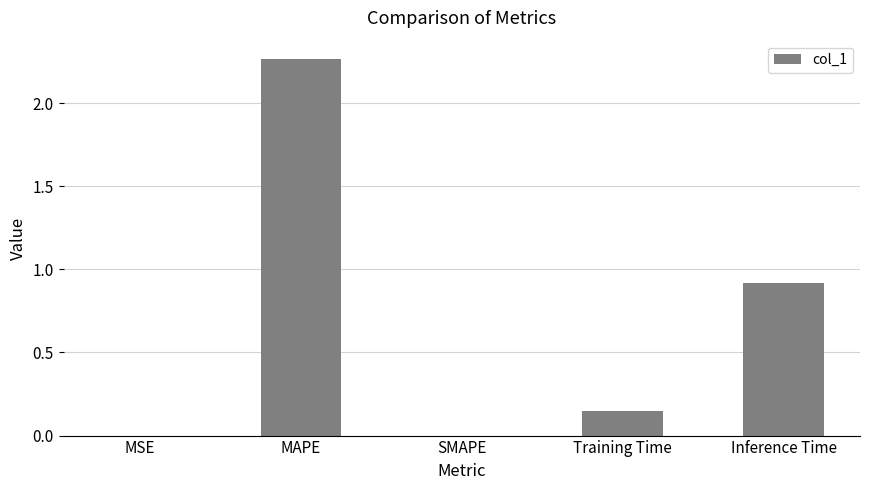

What is the sum of the values at Training Time and Inference Time?

1.1